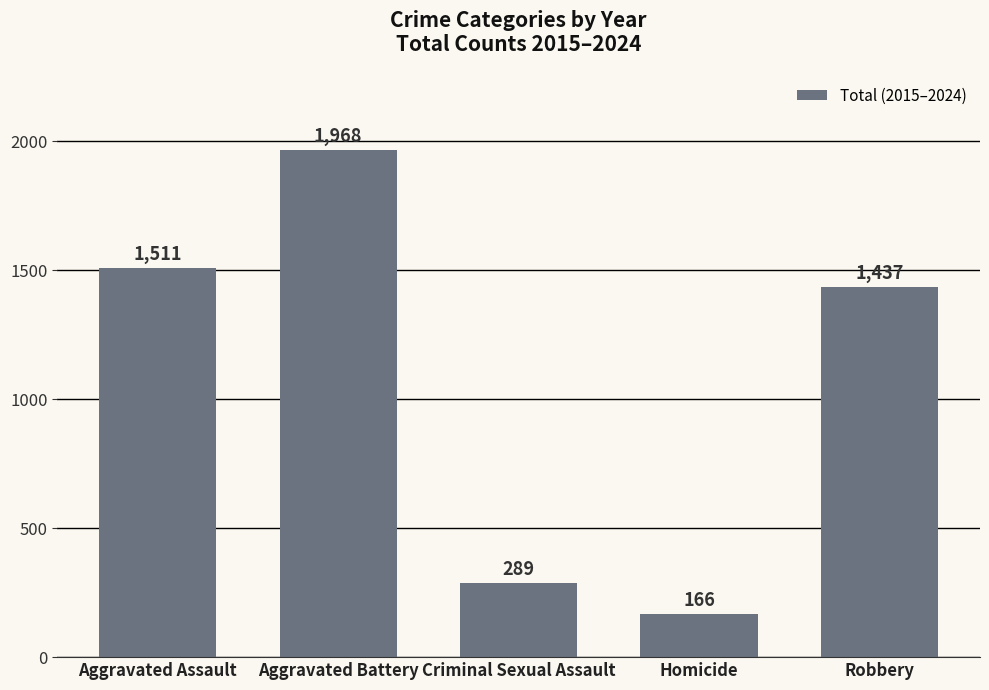

What is the difference between the second highest and minimum values?

1345